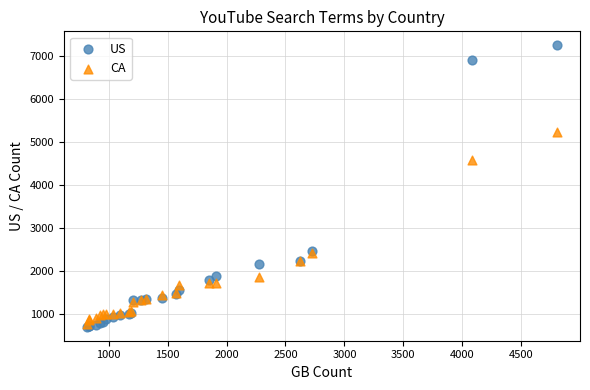

Across all series, what Y value is closest to 3975?

4583